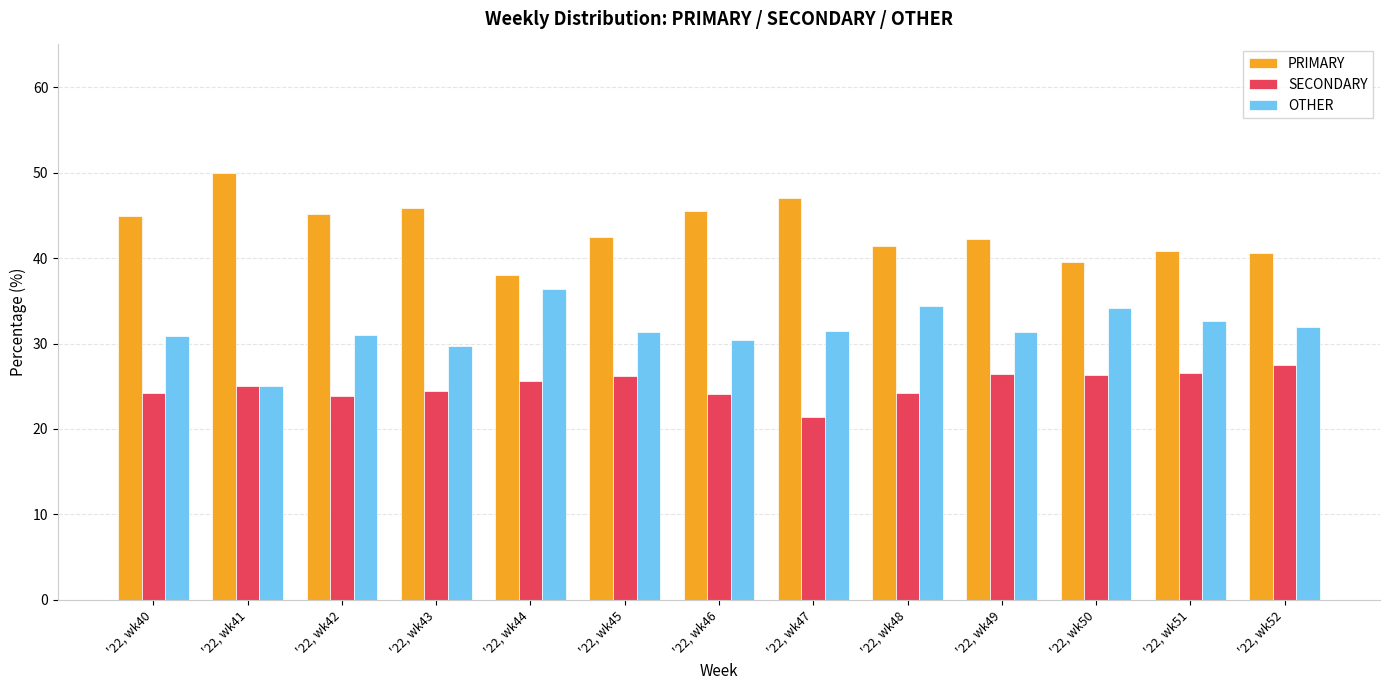

What is the difference between the highest and lowest values at '22, wk52?

13.0